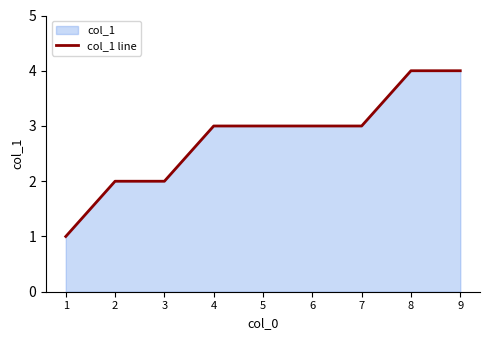

What is the ratio of the value at 5 to the value at 4?

1.0